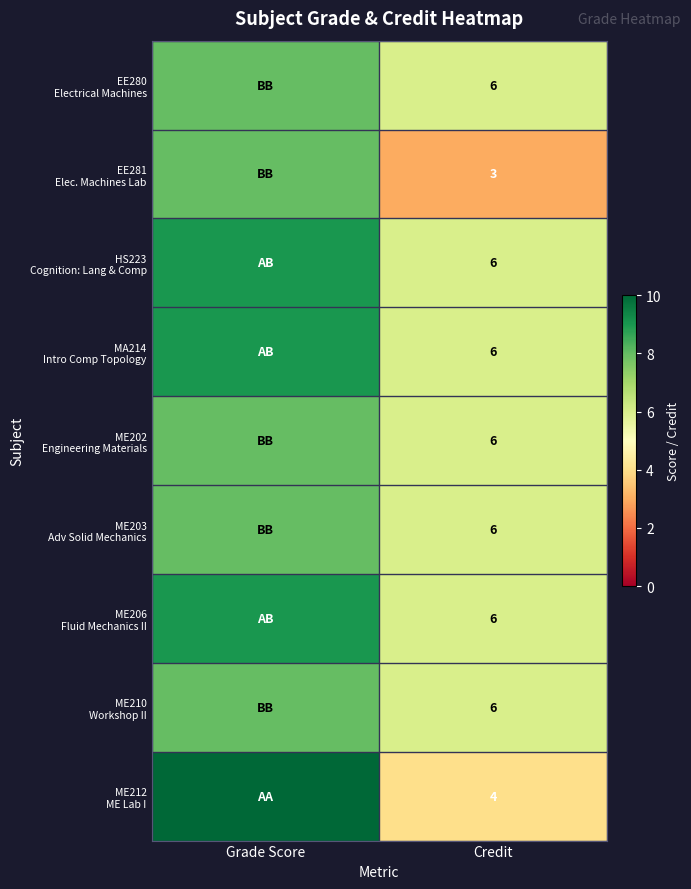

How many categories are shown in the chart?

2